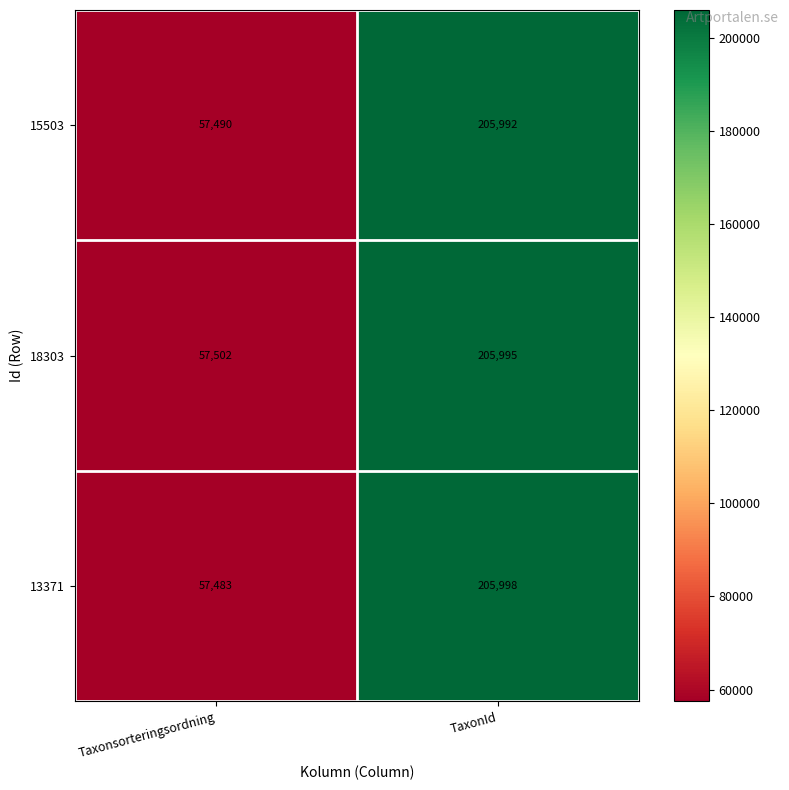

At which category does the chart reach its minimum across all series?

Taxonsorteringsordning